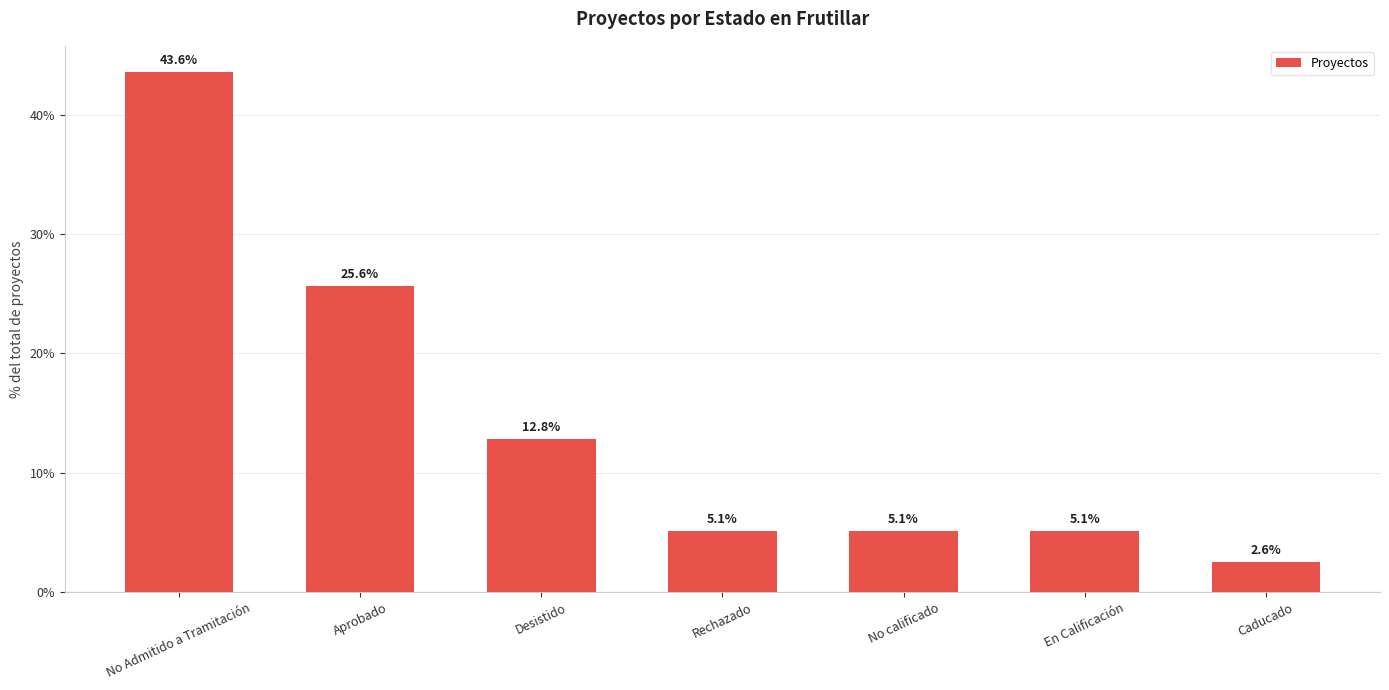

At which label does the data first exceed 5?

No Admitido a Tramitación